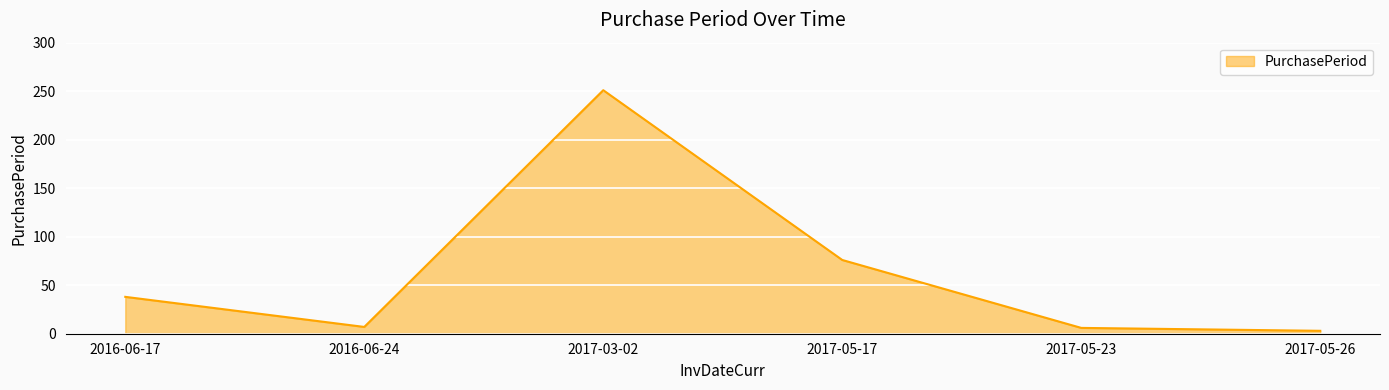

Where is the data nearest to the value 127?

2017-05-17